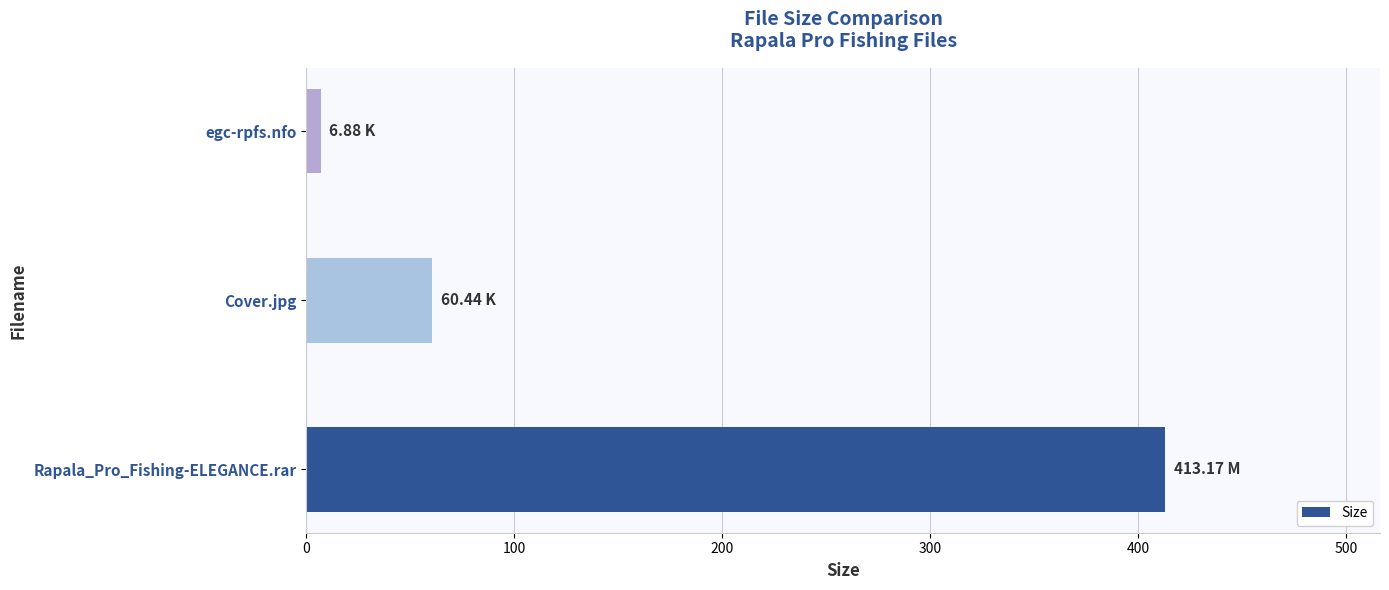

At which label is the value closest to 210?

Cover.jpg